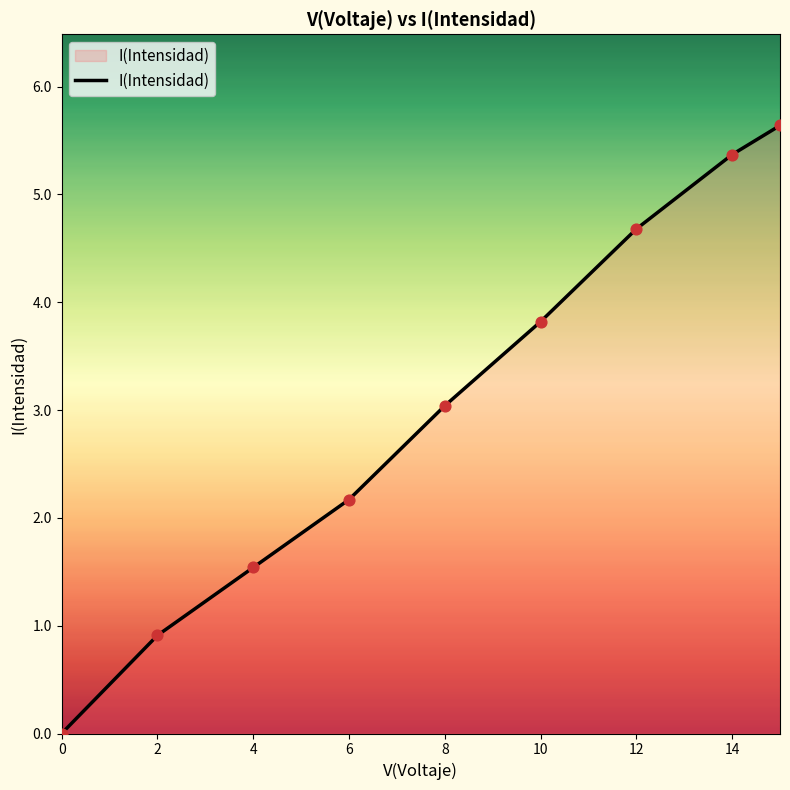

What is the difference between the maximum and minimum values?

5.6